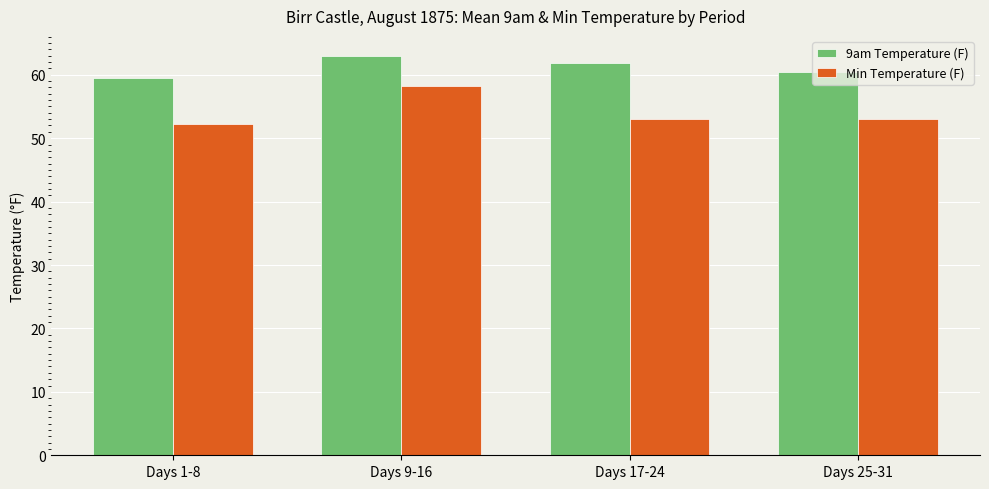

Is it true that Min Temperature (F) equals 80.4 at Days 25-31?

False